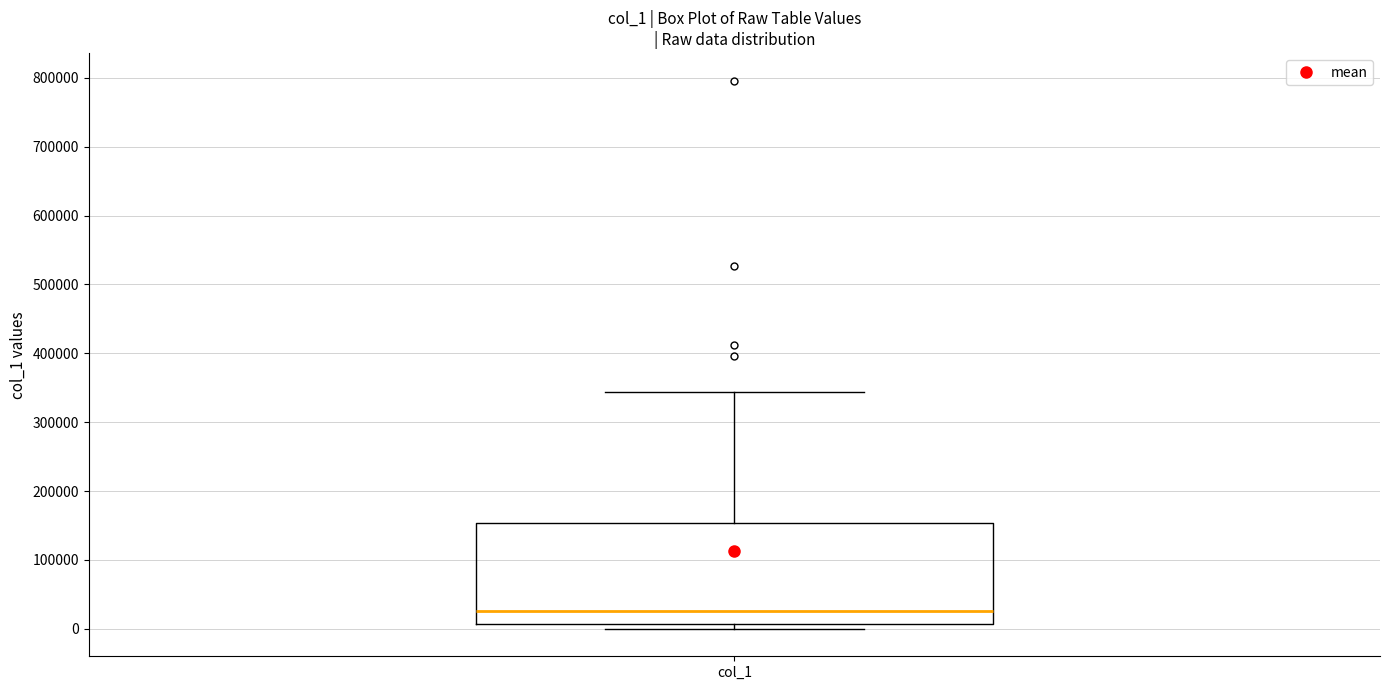

Read this box plot against the y-axis: the position of the median line, the range covered by the box, and the ends of both whiskers. The values are not printed on the chart, so give them approximately, as read against the axis.

median 30000, box 10000 to 150000, whiskers 0 to 340000